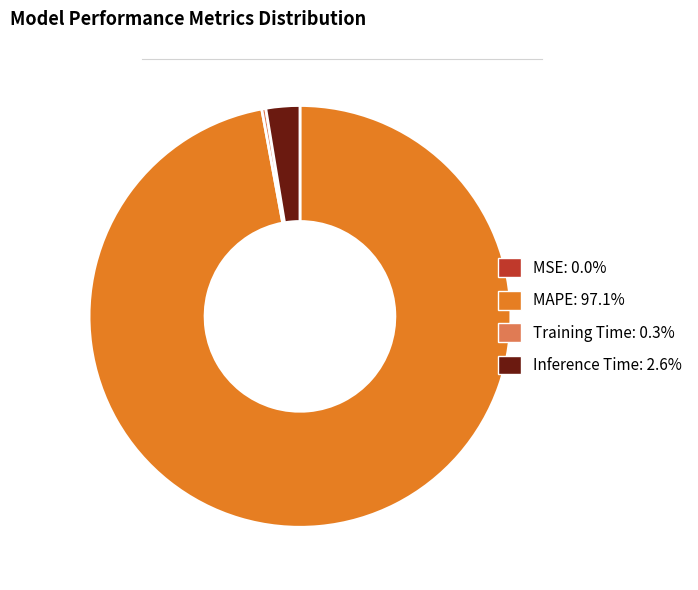

Is there any slice that represents more than half of the pie?

Yes